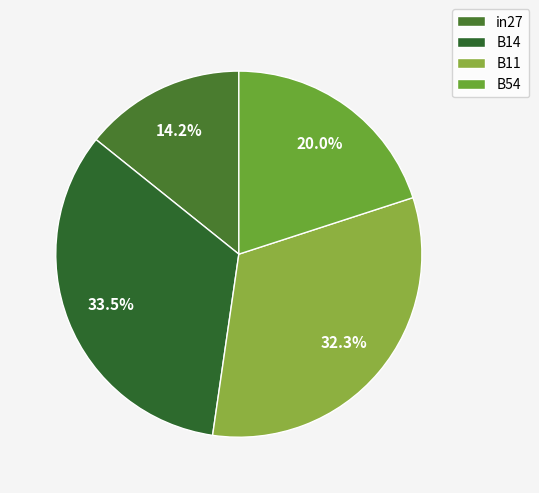

Which category has the biggest portion of the pie?

B14